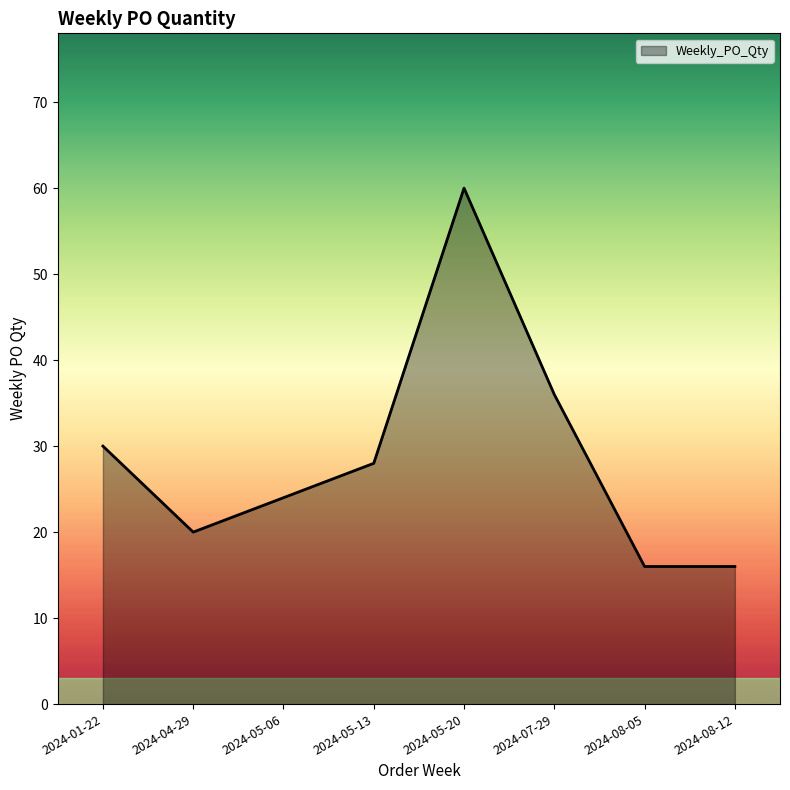

Approximately how many times larger is the value at 2024-04-29 compared to 2024-07-29?

0.6